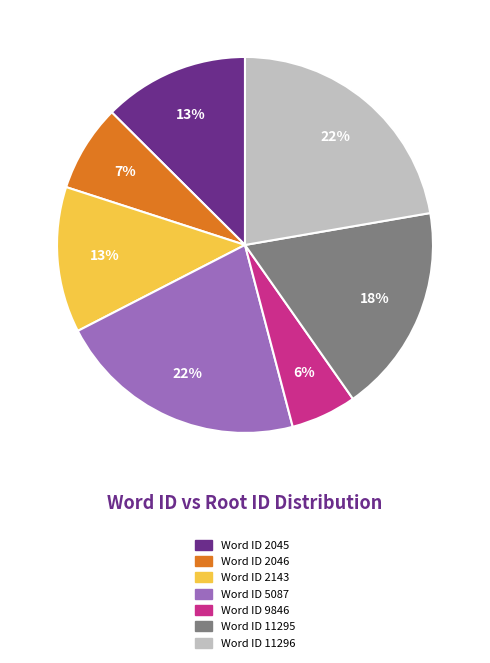

Is there any slice that represents more than half of the pie?

No